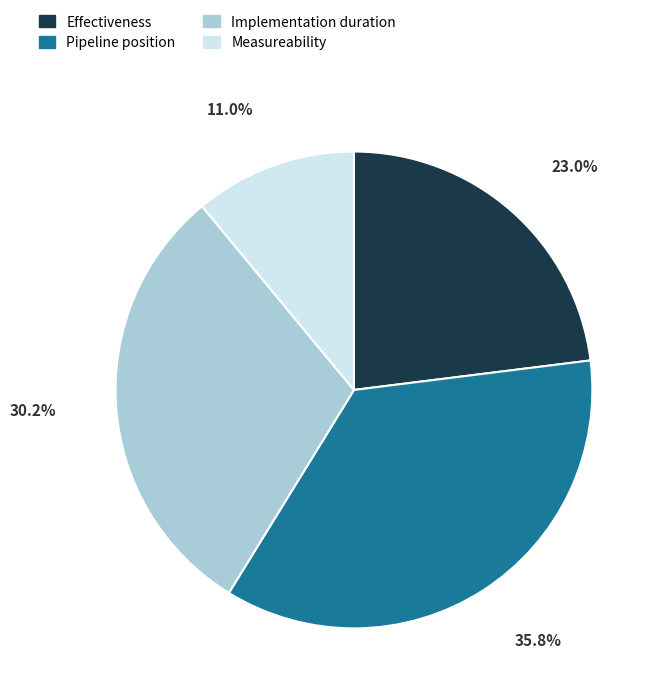

To the nearest percent, what portion does Effectiveness represent?

23%